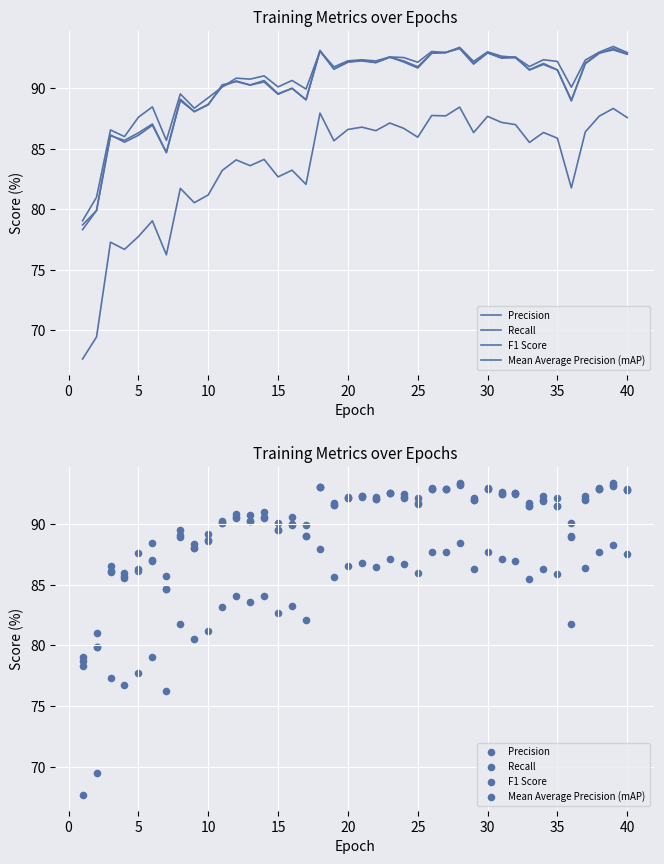

Which series has the widest spread of Y values?

Mean Average Precision (mAP)